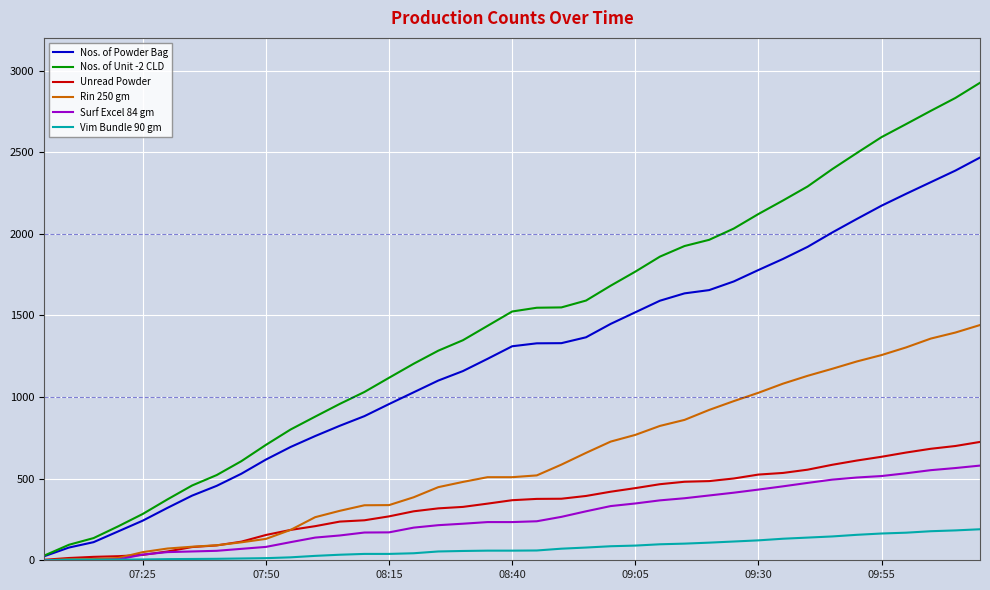

Which series has the widest spread of values?

Nos. of Unit -2 CLD